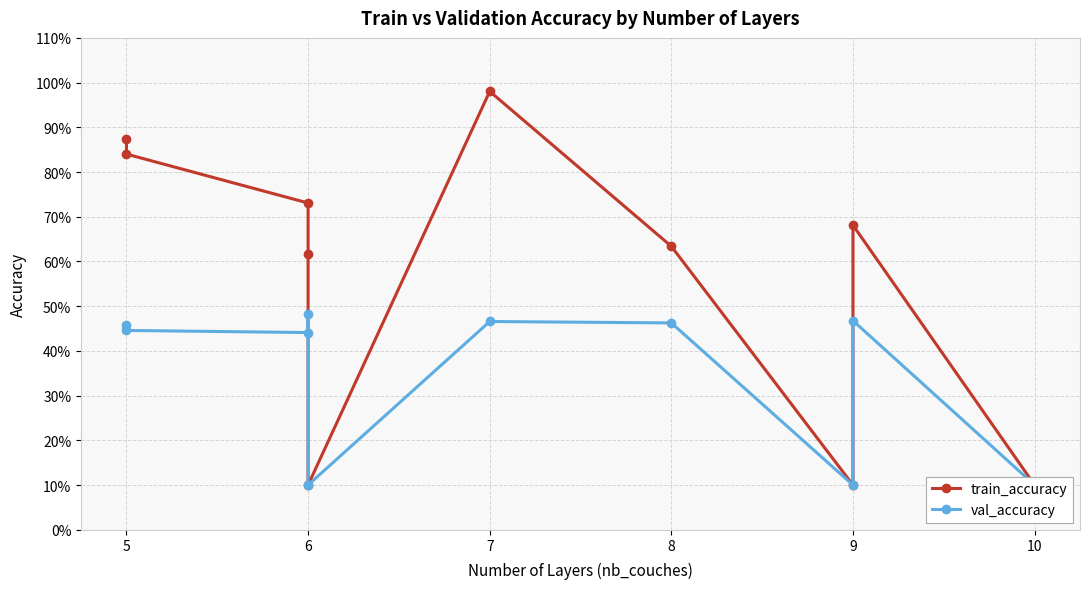

What is the total value across all series at 5?

1.3